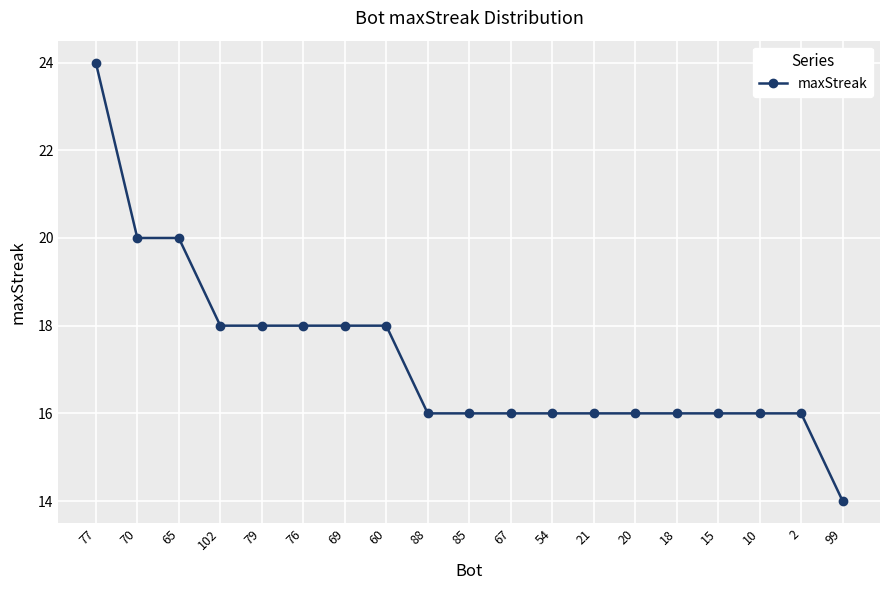

How many distinct data groups are displayed?

1